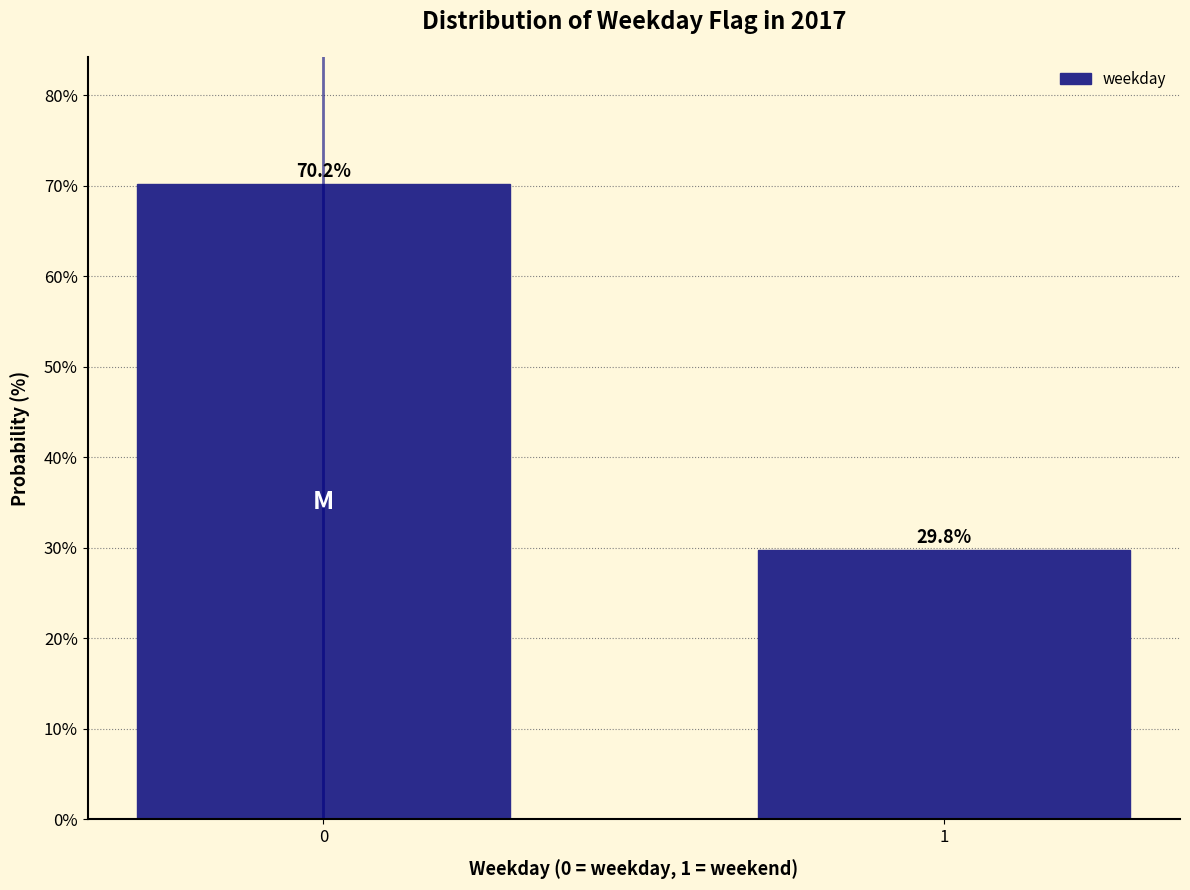

Reading right to left, transcribe all the data shown in this chart.

29.8	70.2